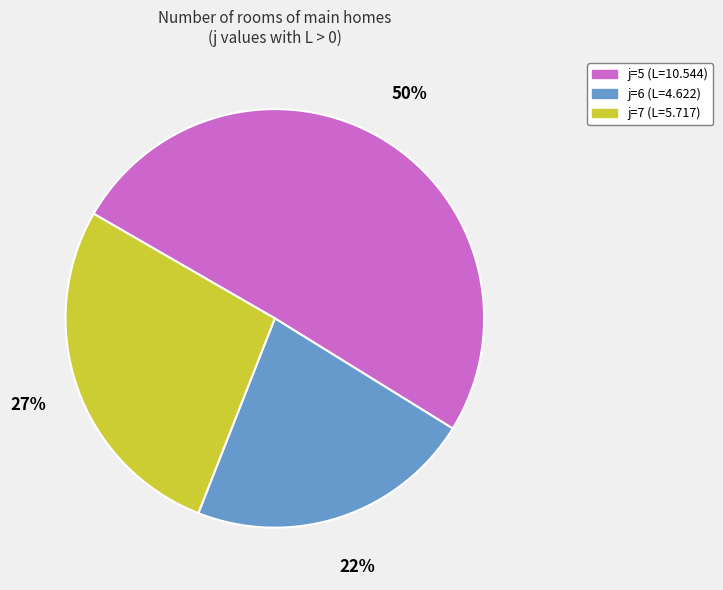

Does any single category account for the majority?

Yes